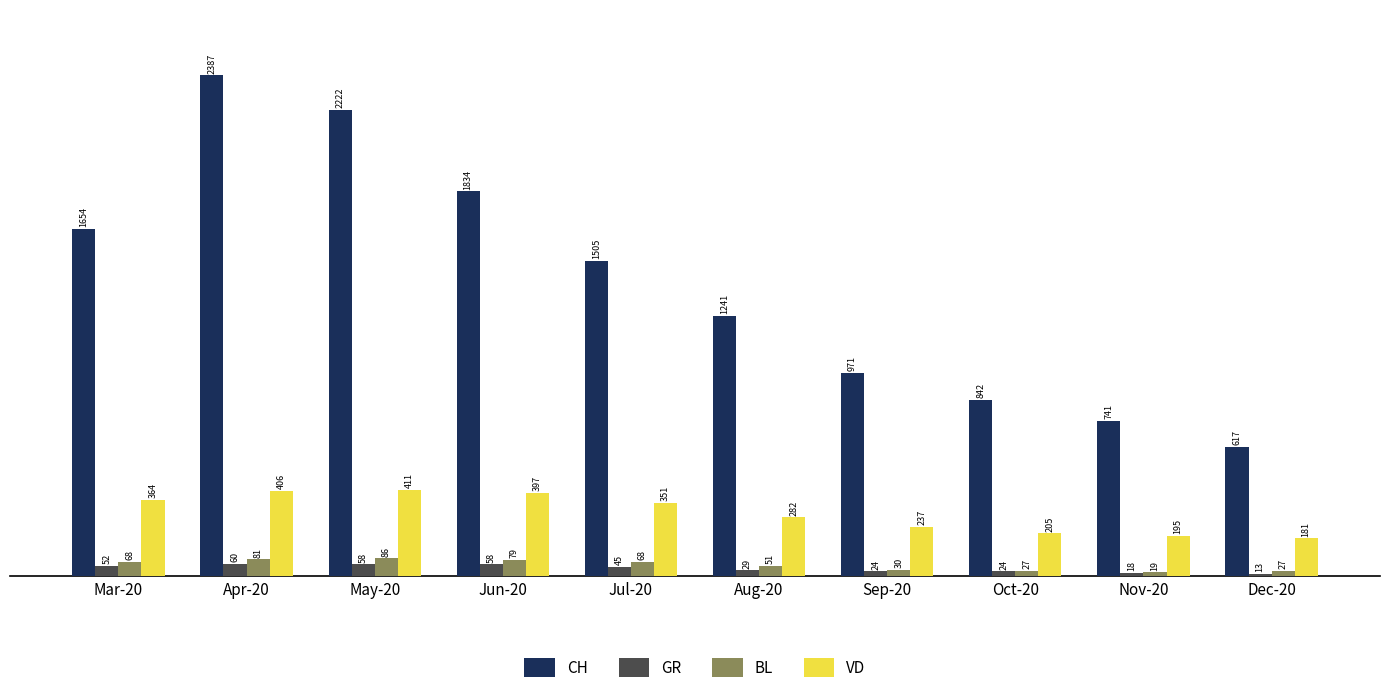

What is the total value across all series at Jul-20?

1969